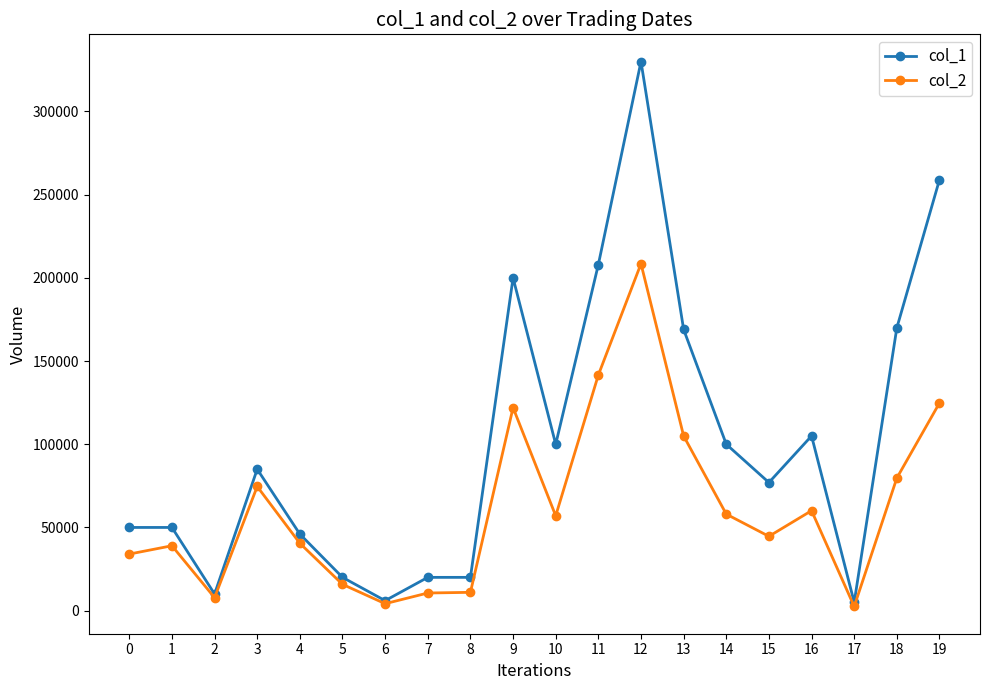

The value of col_2 at 10 is 57000. True or false?

True